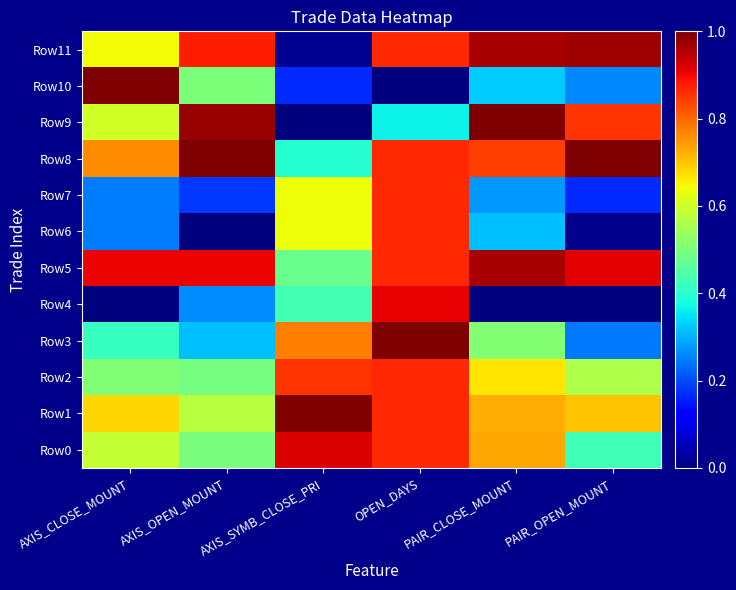

Between AXIS_SYMB_CLOSE_PRI and OPEN_DAYS, which series saw the biggest shift?

Row11